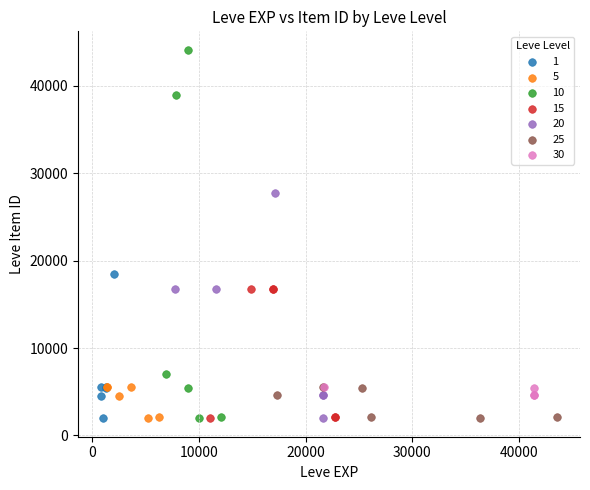

Which series has the largest Y range (max minus min)?

10